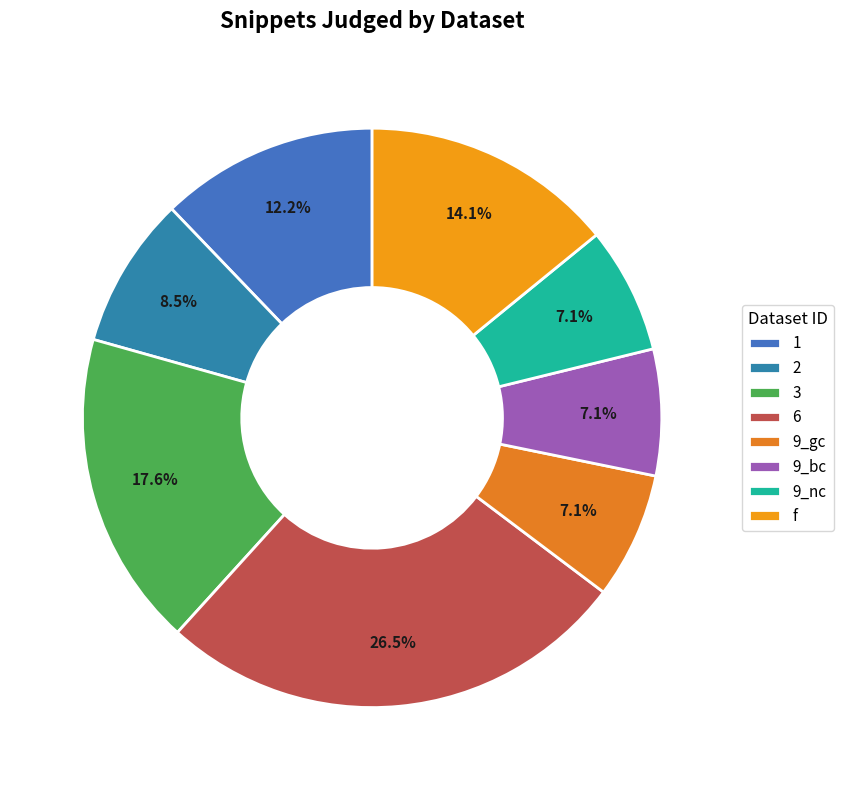

What is the ratio of the value at 1 to the value at f?

0.9